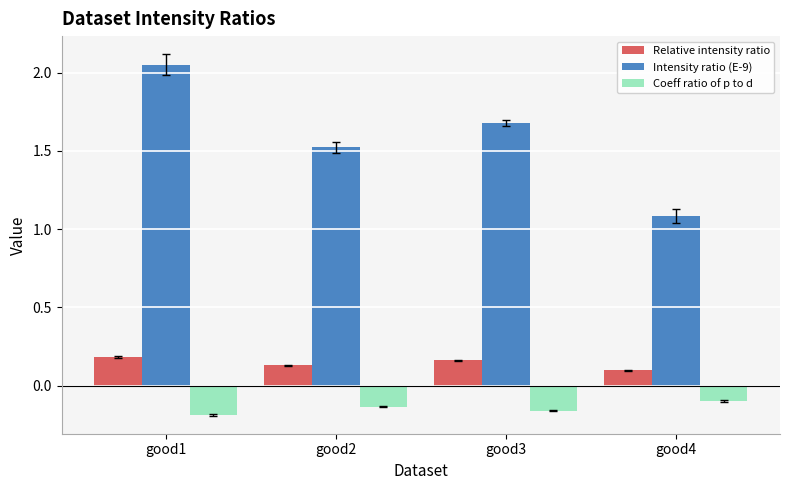

Which series has the largest total across all categories?

Intensity ratio (E-9)